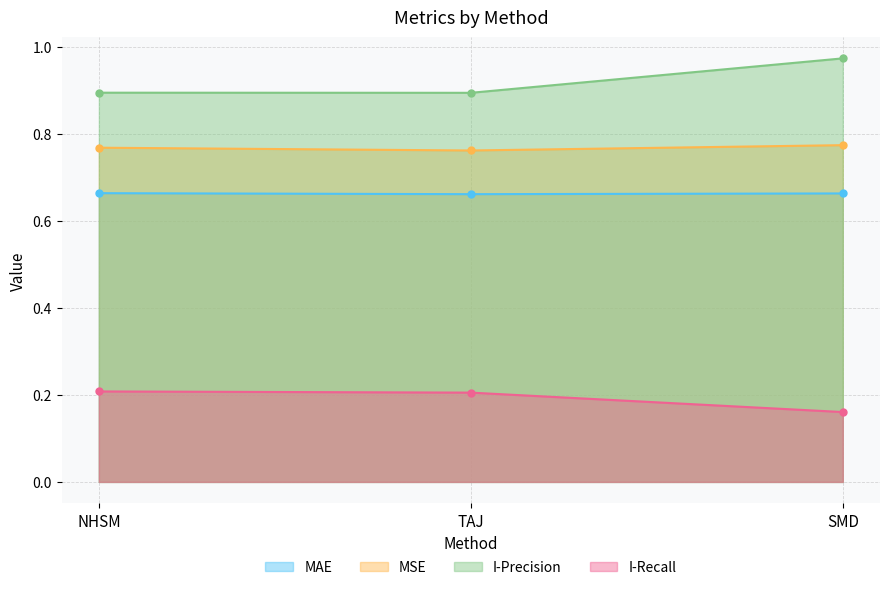

What is the value of the I-Recall point at the 1st from the left?

0.2